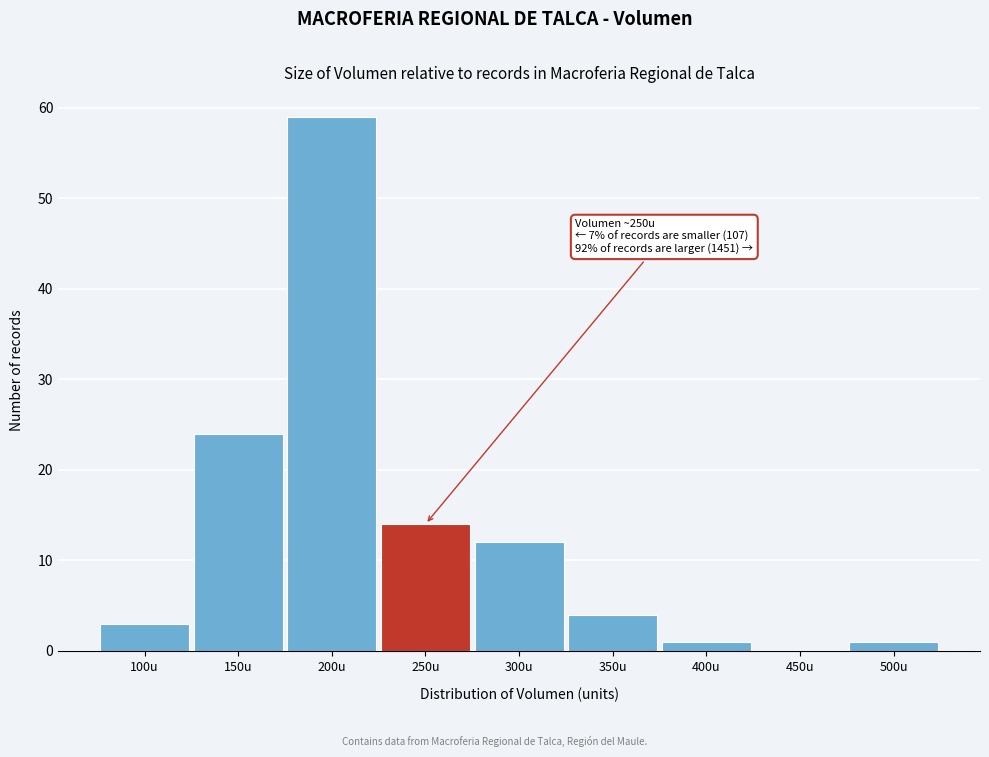

Reading left to right, list all the values displayed in this chart.

100u=3	150u=24	200u=59	250u=14	300u=12	350u=4	400u=1	450u=0	500u=1